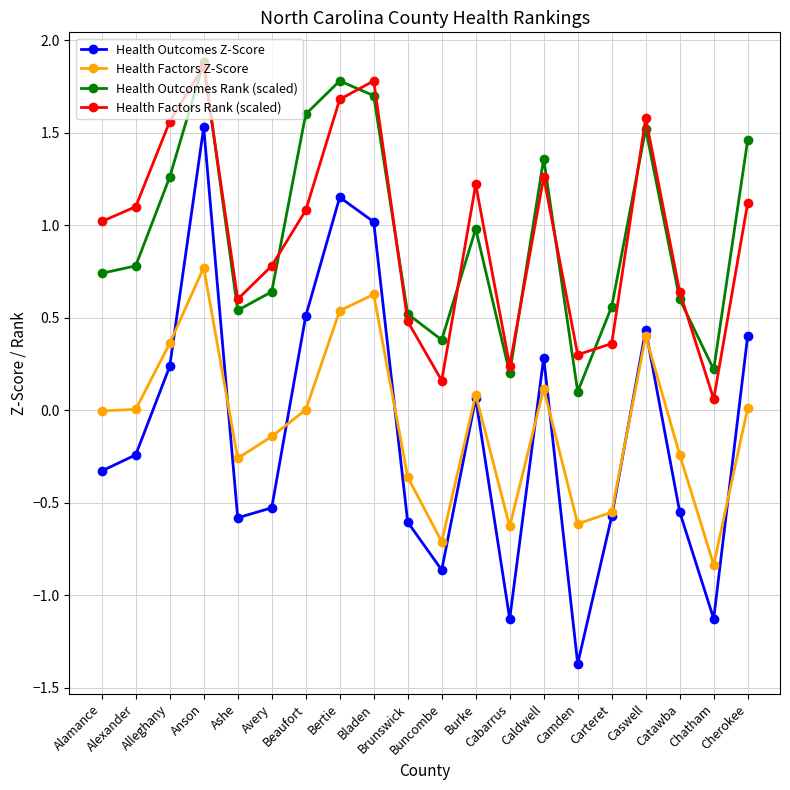

What is the label of the 5th point from the left?

Ashe